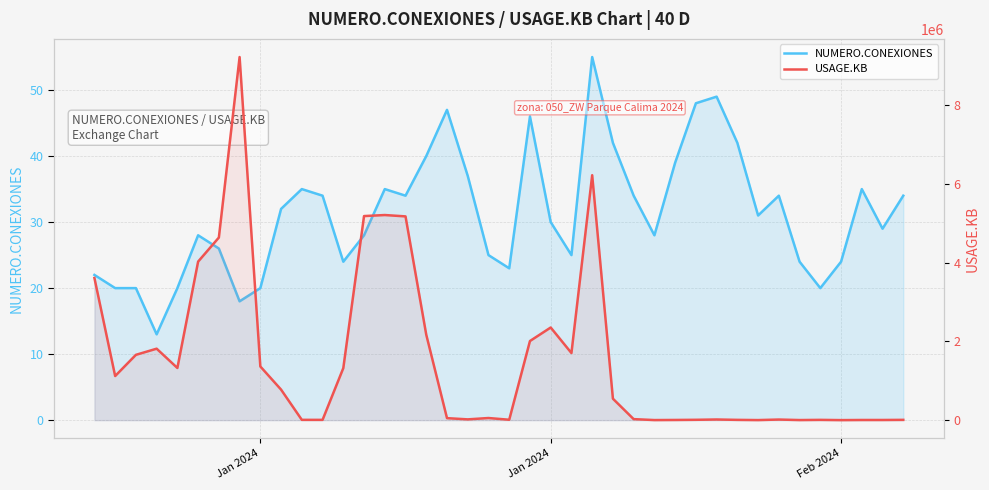

Which series has the widest spread of values?

USAGE.KB